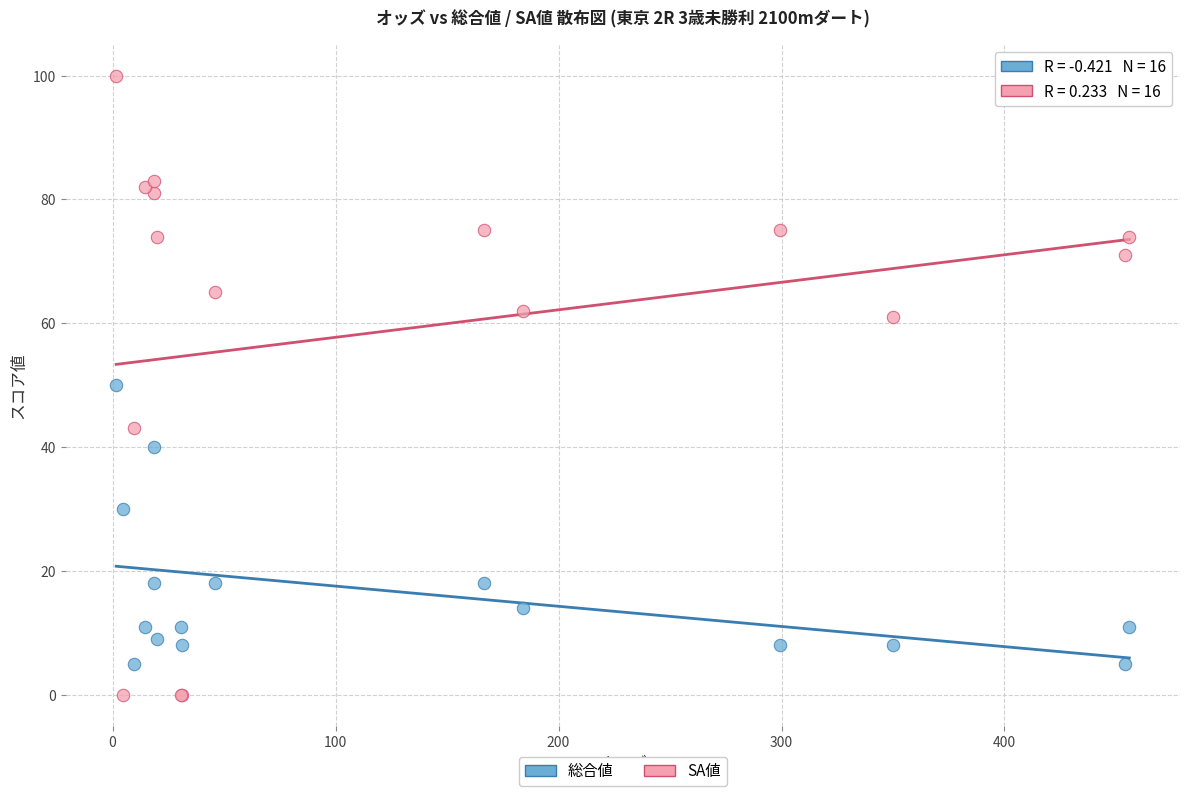

Which series contains the highest Y value?

SA値